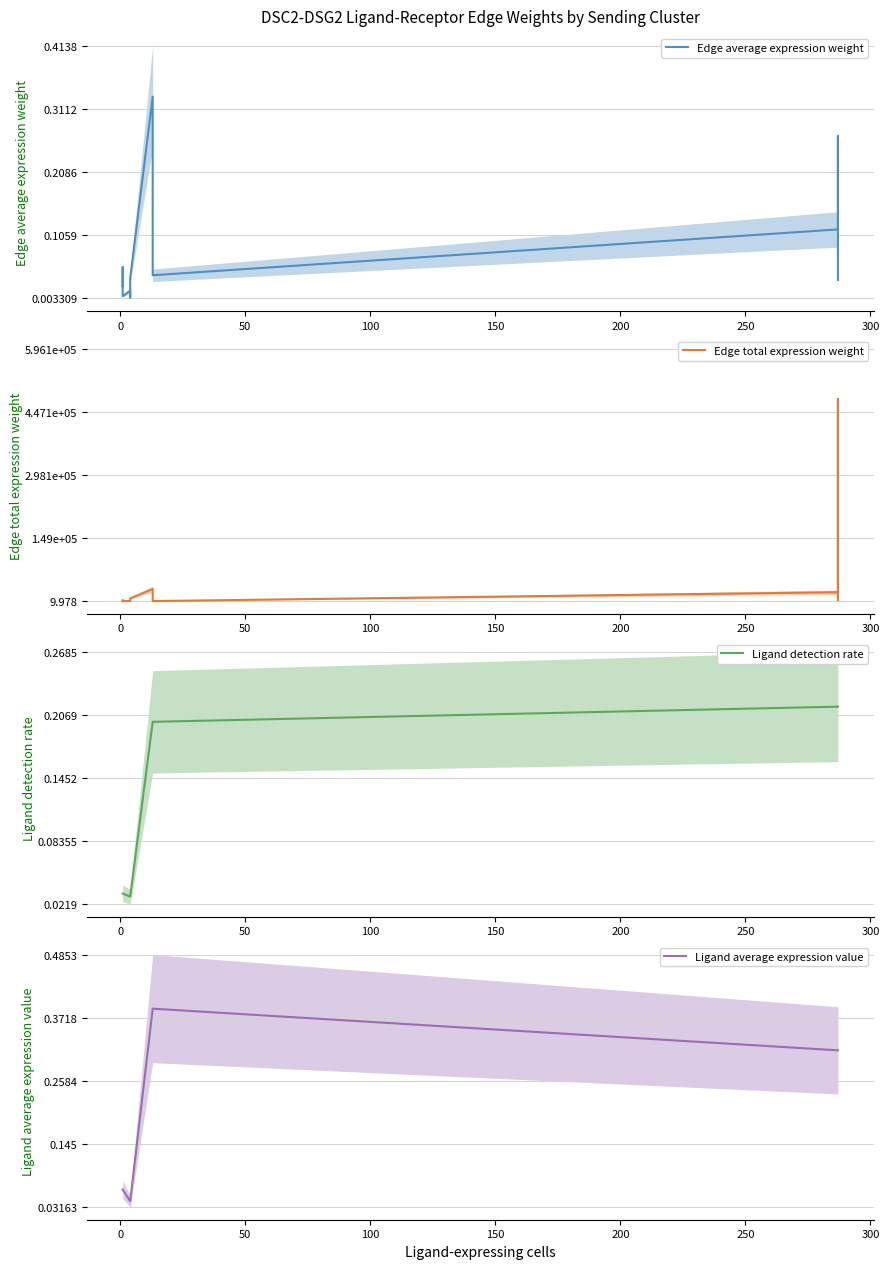

What is the difference between the second highest and minimum values in the Edge average expression weight series?

0.3